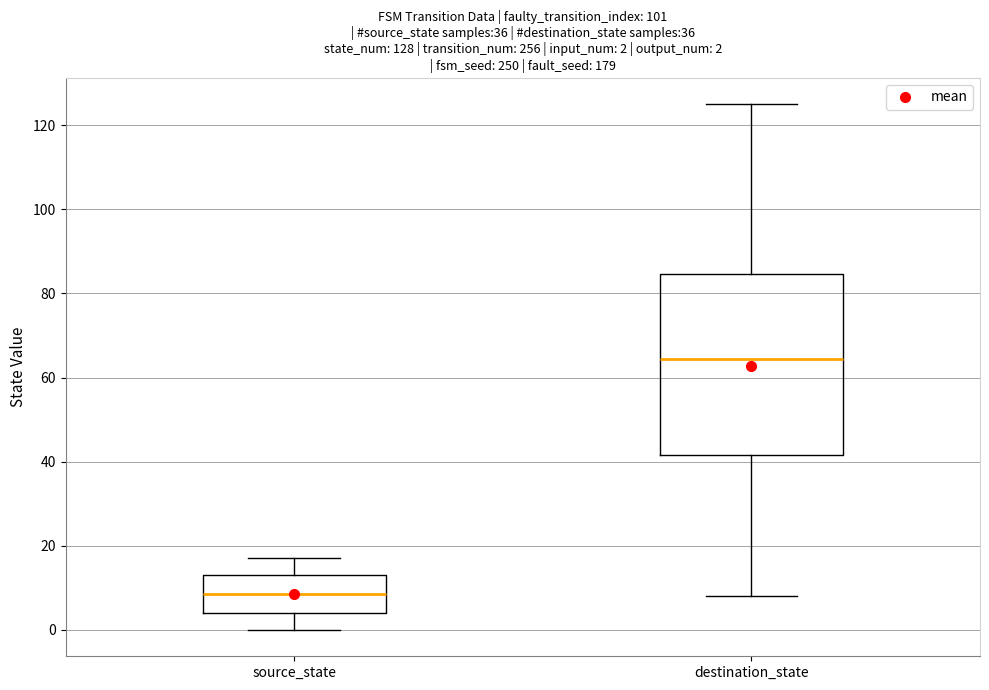

Comparing the boxes themselves (not the whiskers), which one is the tallest?

destination_state